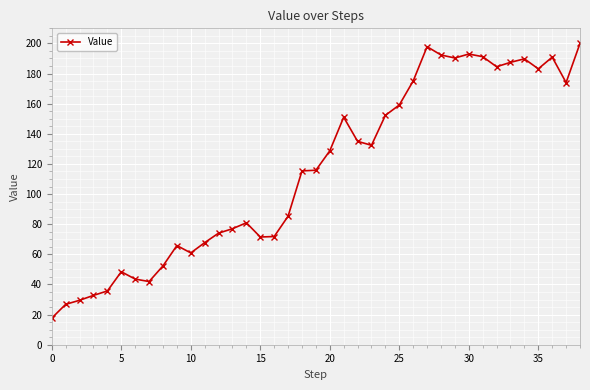

What is the difference between the second highest and second lowest values?

171.0